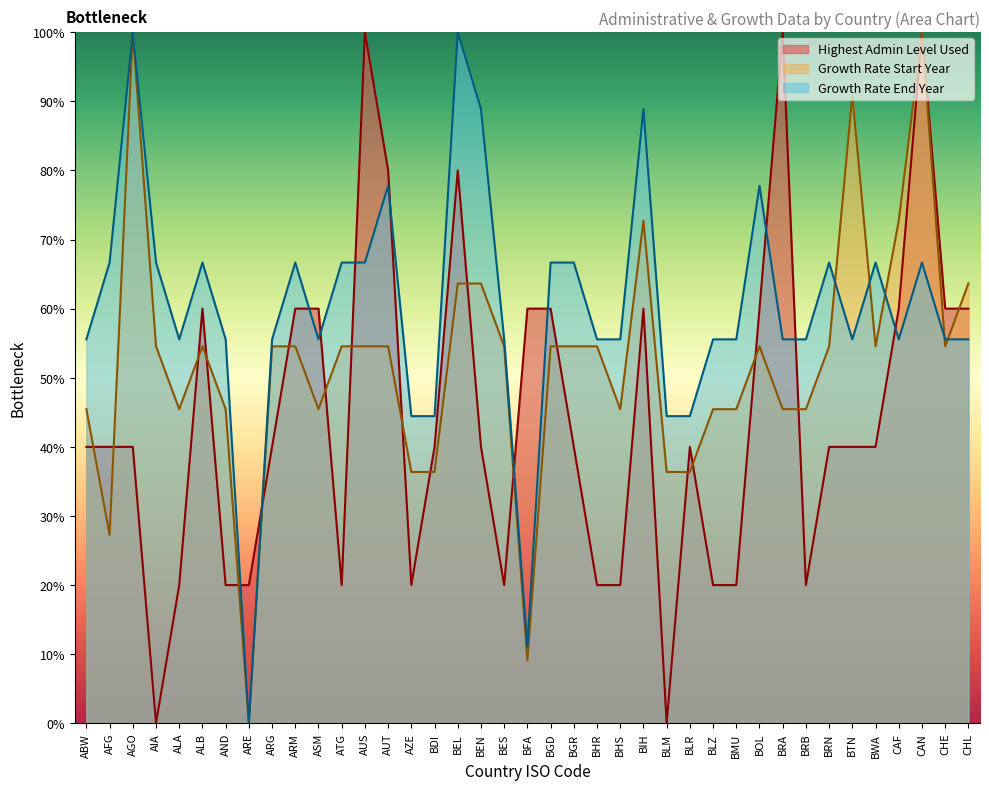

The Highest Admin Level Used series shows 57.0 at BRA. True or false?

False